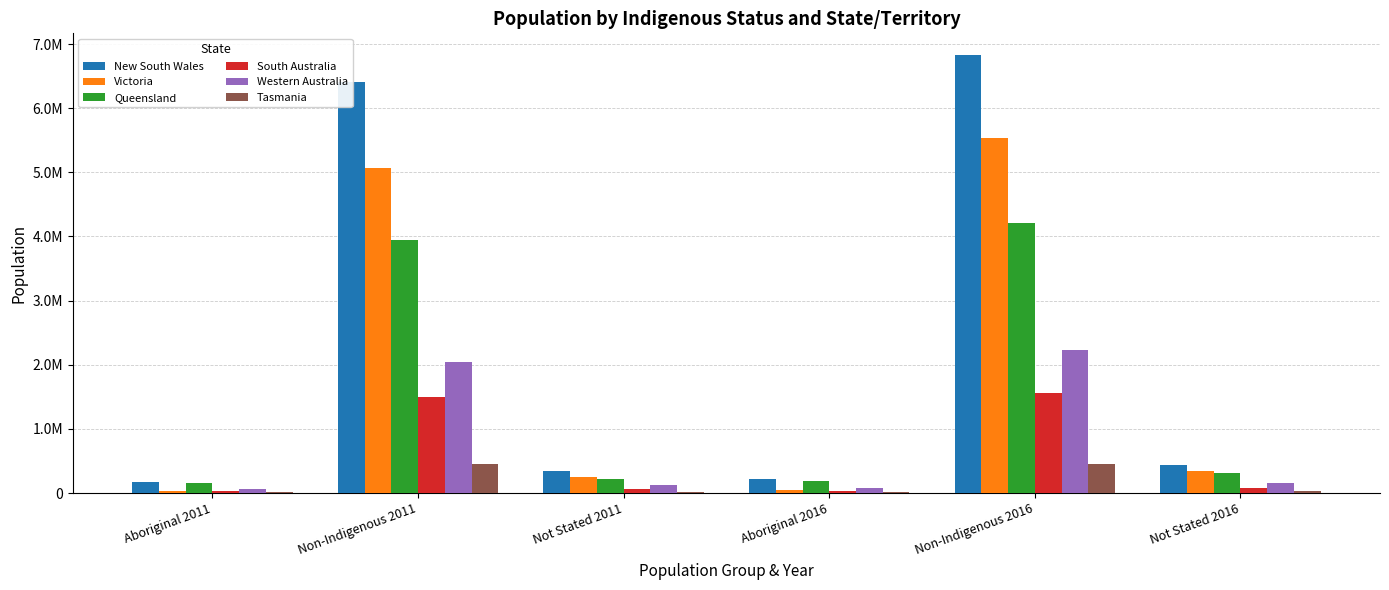

What are all the series names shown in the legend?

New South Wales, Victoria, Queensland, South Australia, Western Australia, Tasmania